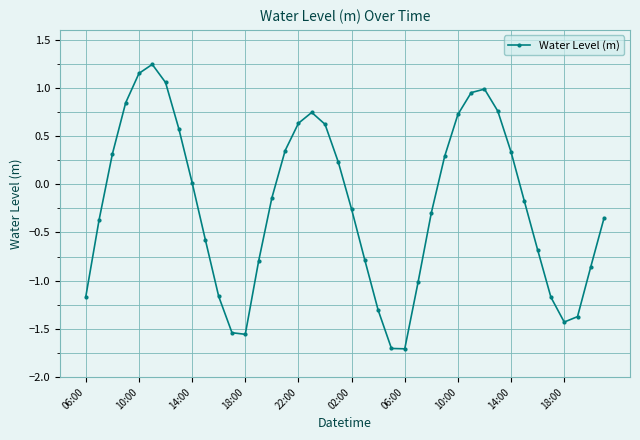

What is the smallest value displayed?

-1.7